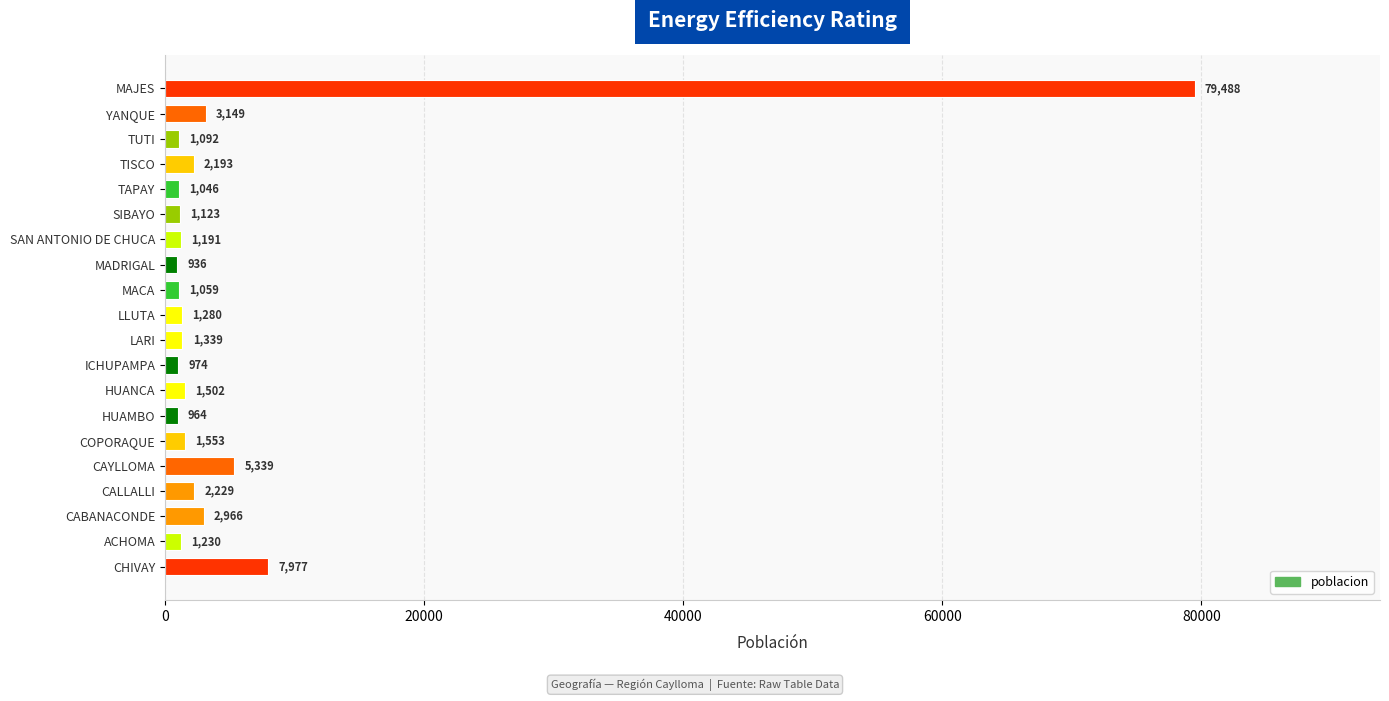

The value at HUAMBO is 964. True or false?

True